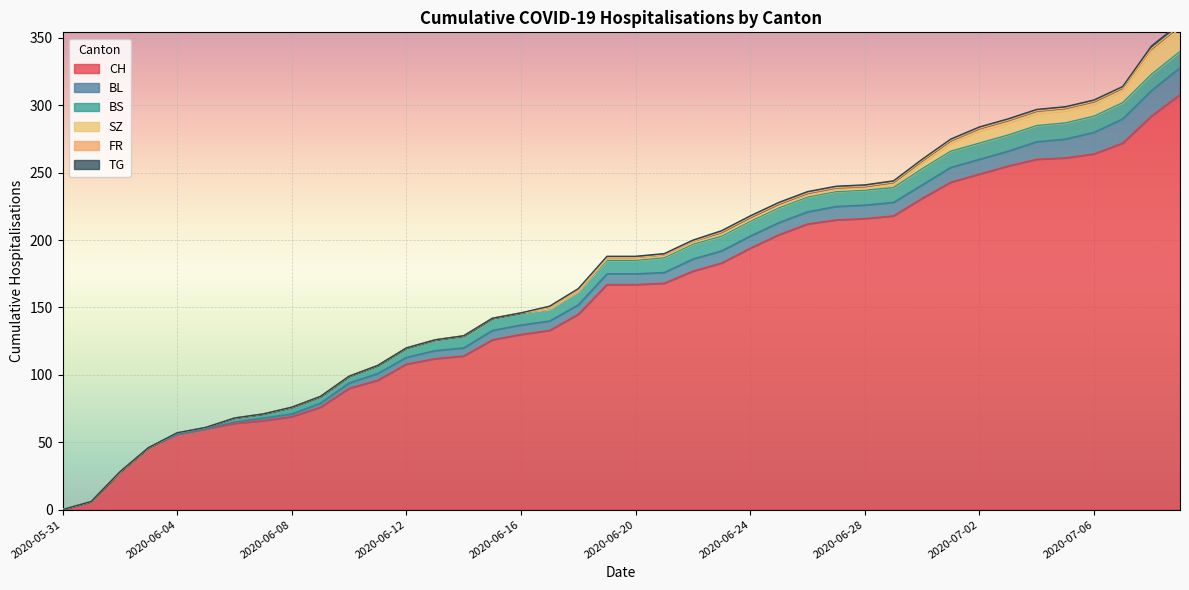

Which series has the largest total across all categories?

CH